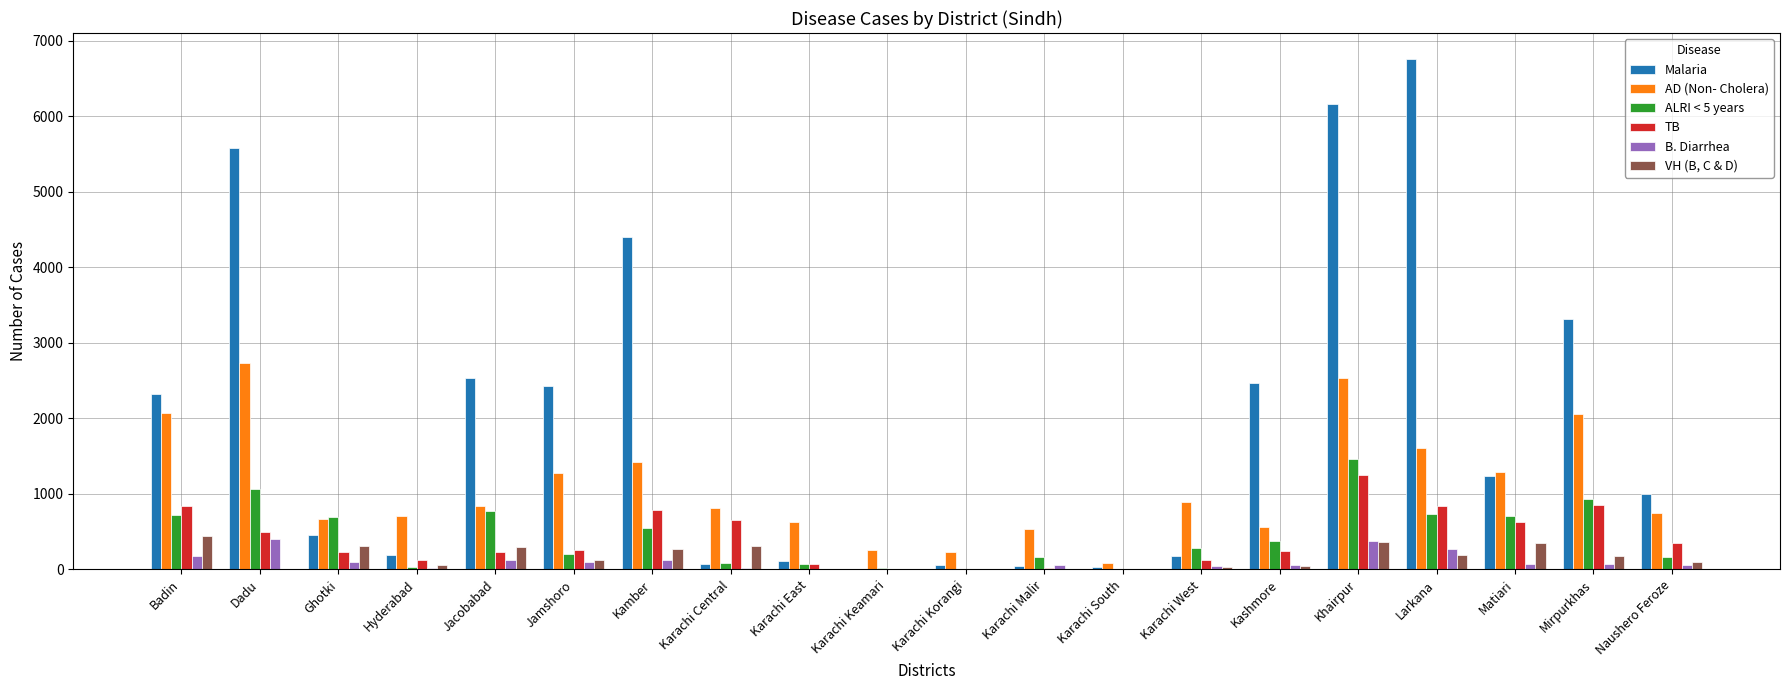

Which series has the largest range (max minus min)?

Malaria